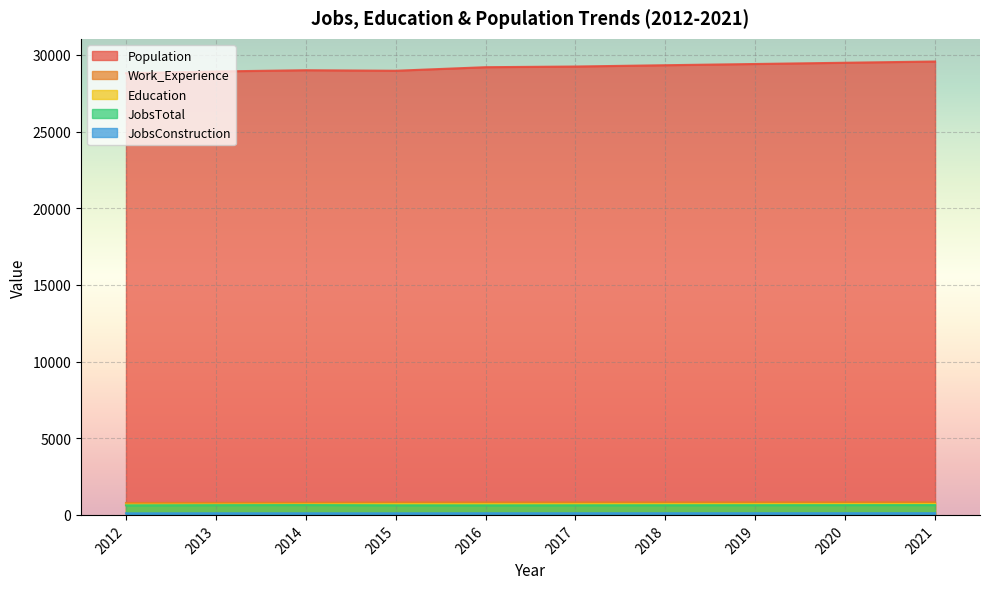

What is the difference between the maximum and second lowest values in the Population series?

649